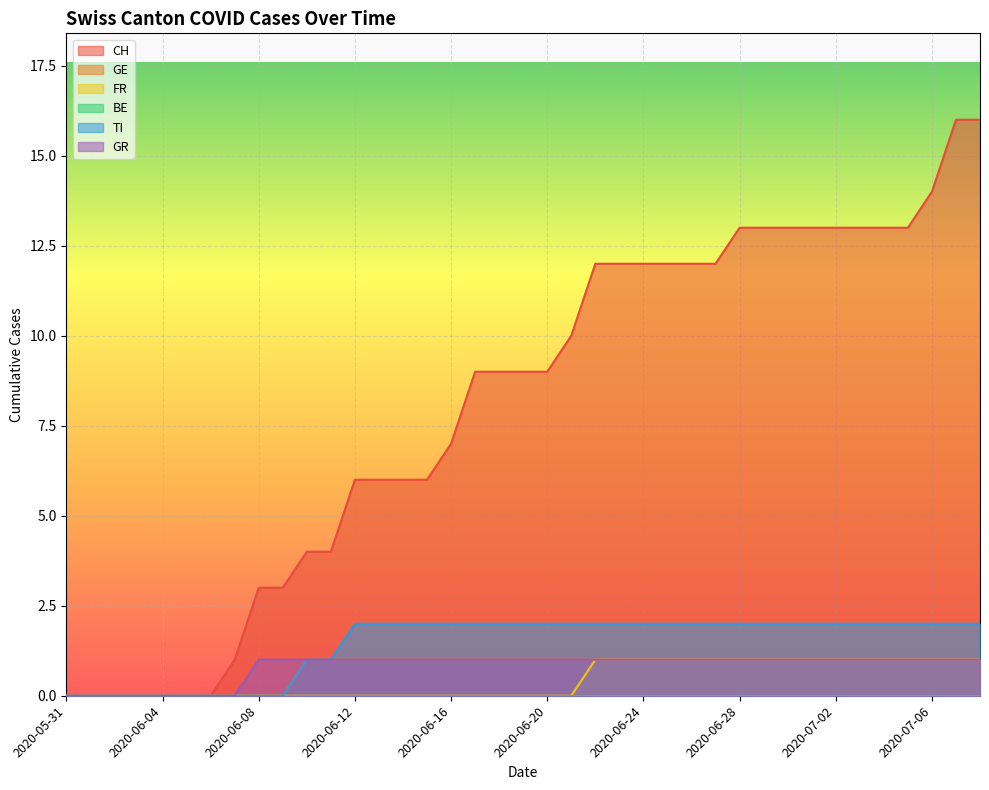

The value of CH at 2020-06-29 is 8. True or false?

False